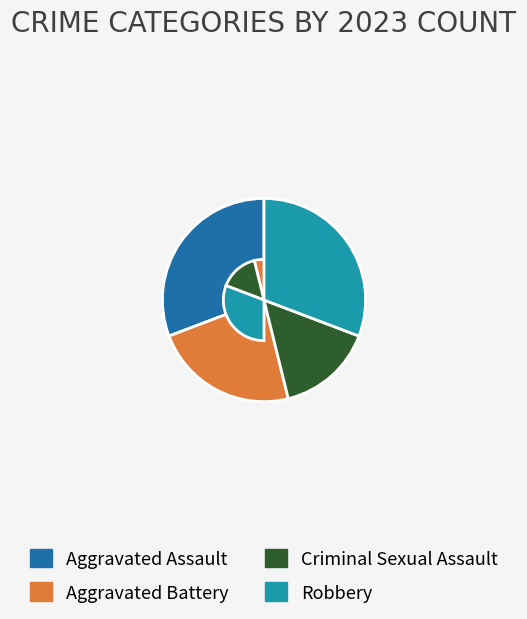

Which has a higher value, Criminal Sexual Assault or Robbery?

Robbery